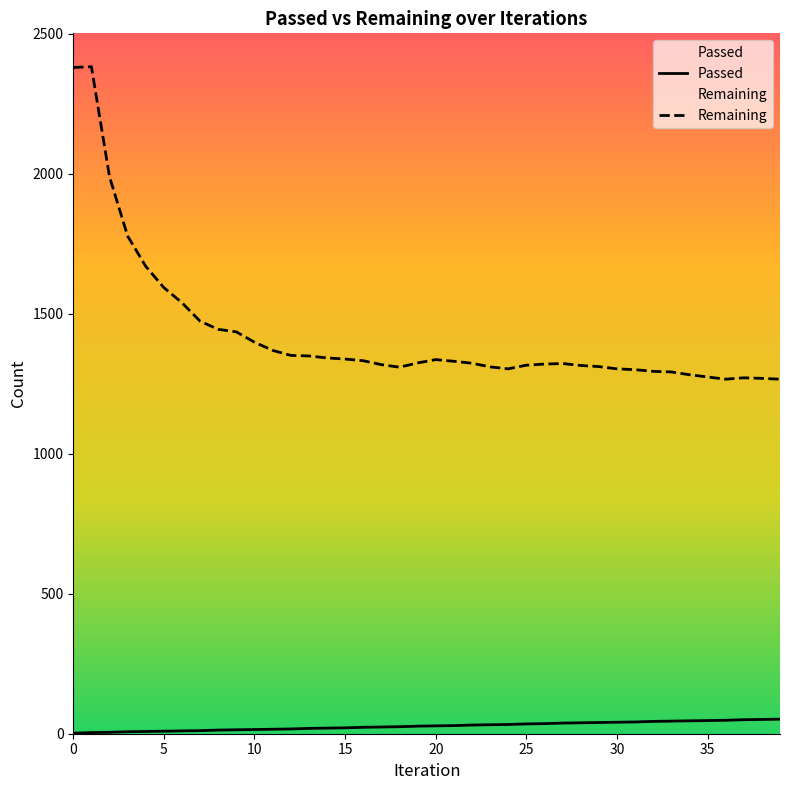

List the series in order of their peak value, highest first.

Remaining, Passed